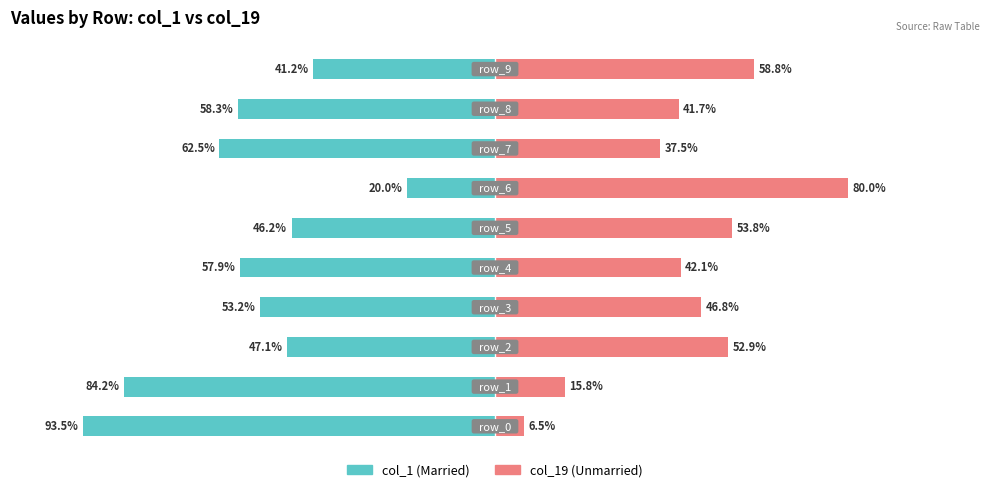

Are the bars horizontal?

Yes